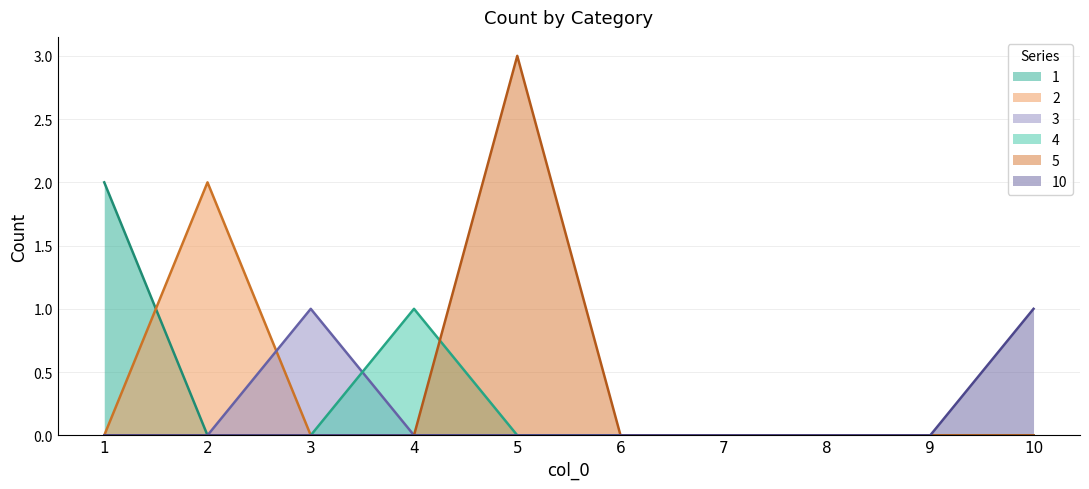

What is the greatest value displayed?

3